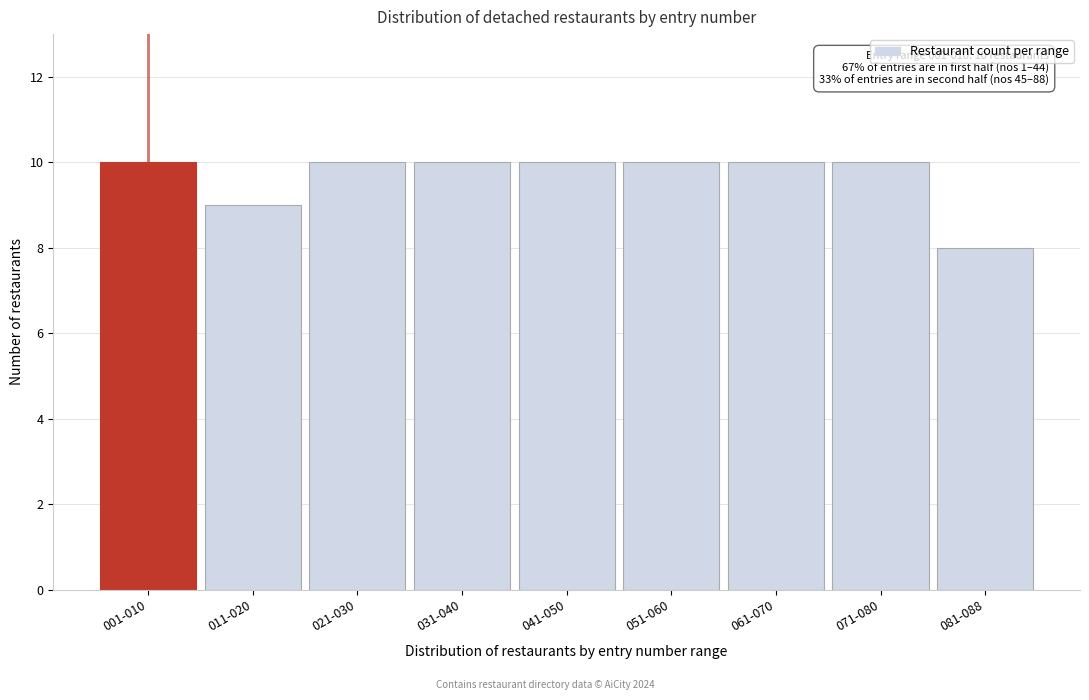

Reading left to right, what are all the values shown in this chart?

001-010=10	011-020=9	021-030=10	031-040=10	041-050=10	051-060=10	061-070=10	071-080=10	081-088=8